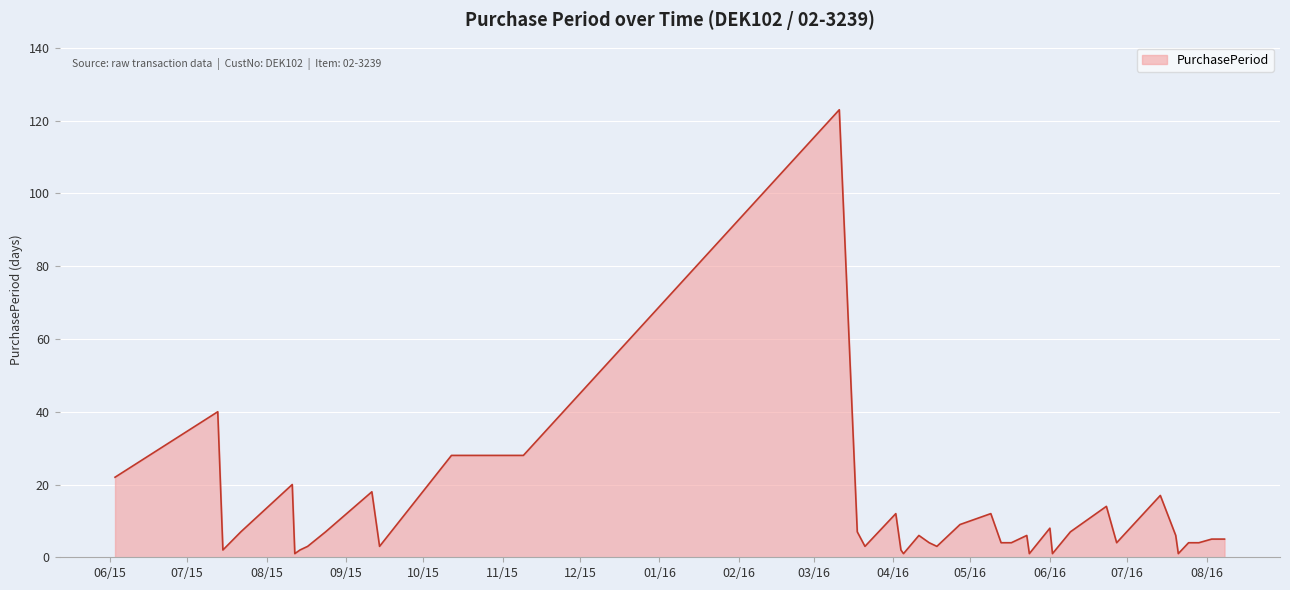

What is the greatest value displayed?

123